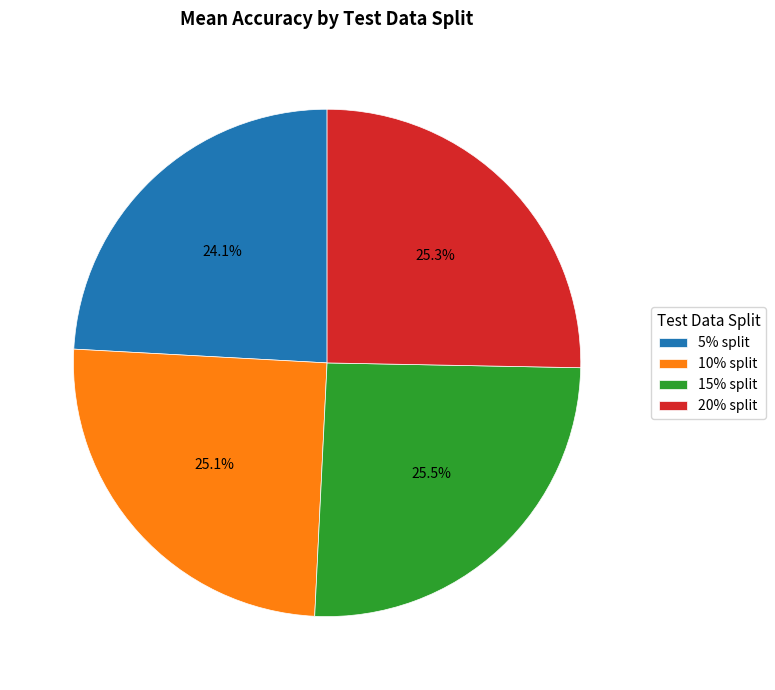

Is 5% split the majority of the pie?

No